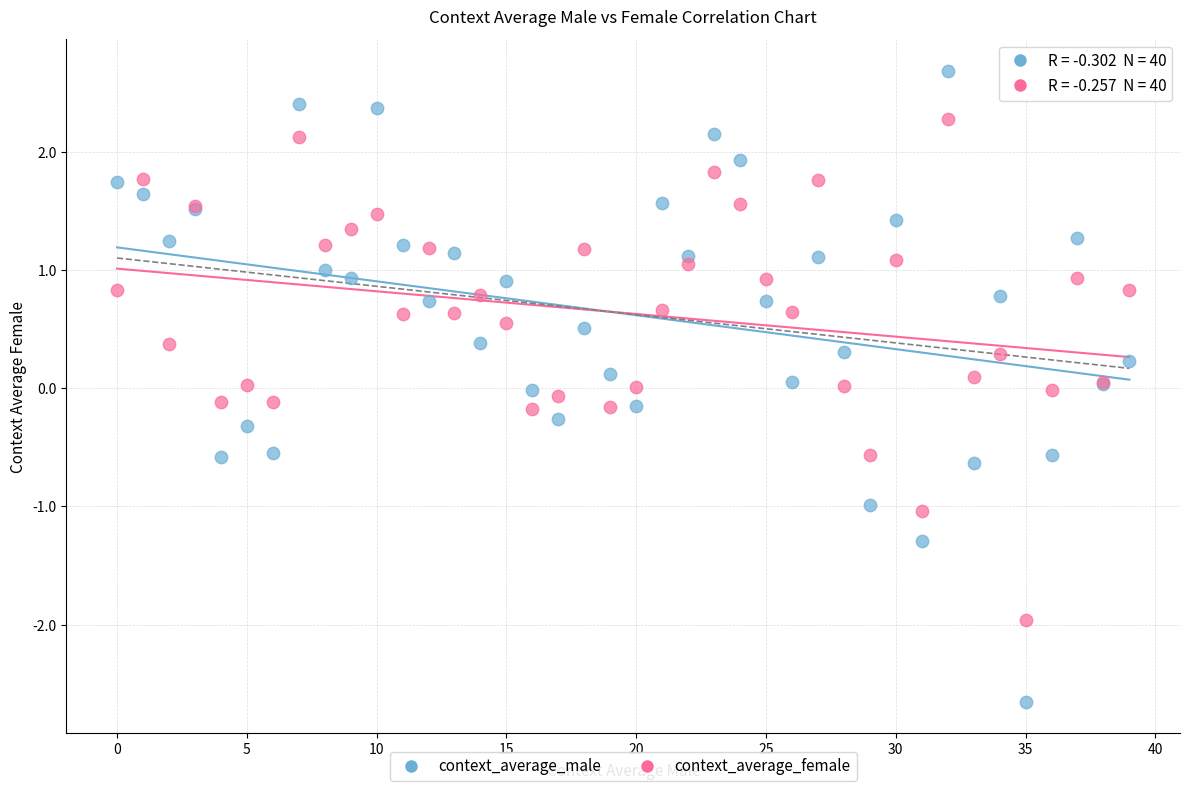

Which series contains the lowest Y value?

context_average_male